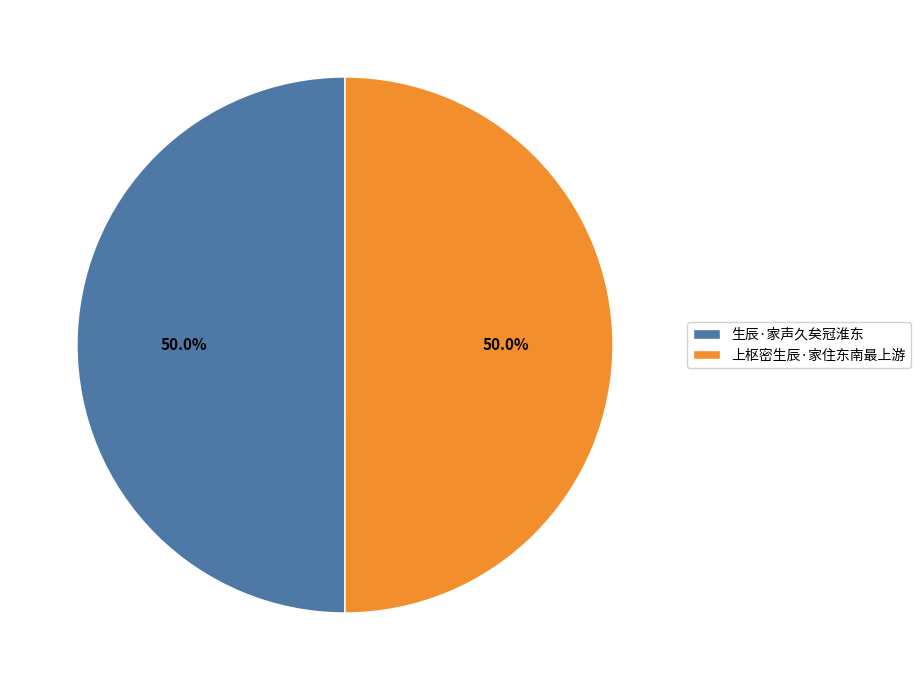

How many slices are in this pie chart?

2